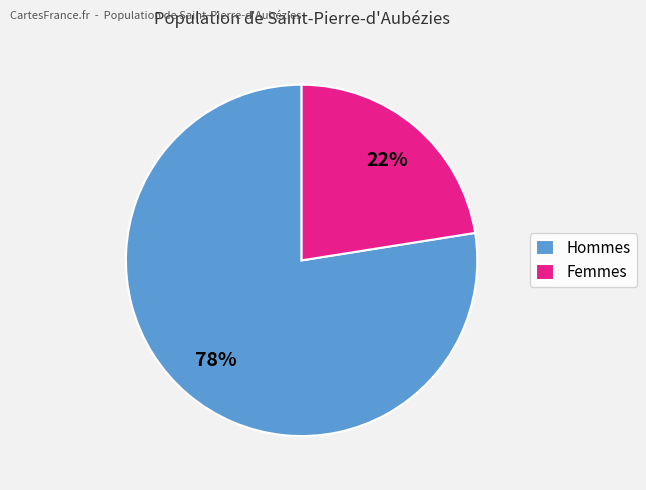

To the nearest percent, what is the average slice percentage?

50%